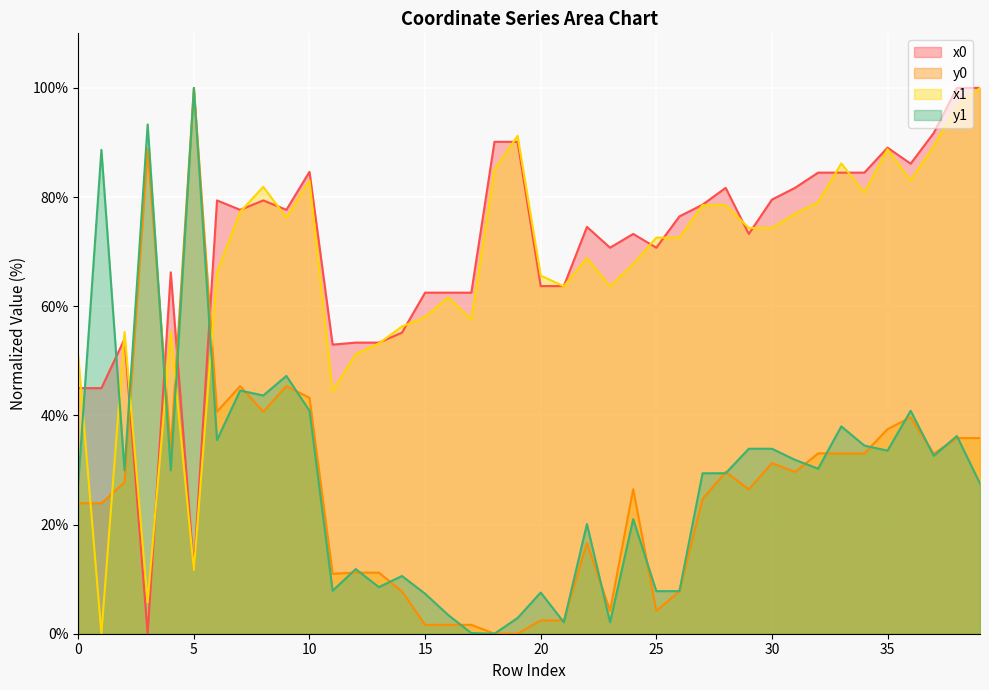

What is the total value across all series at 31?

220.1